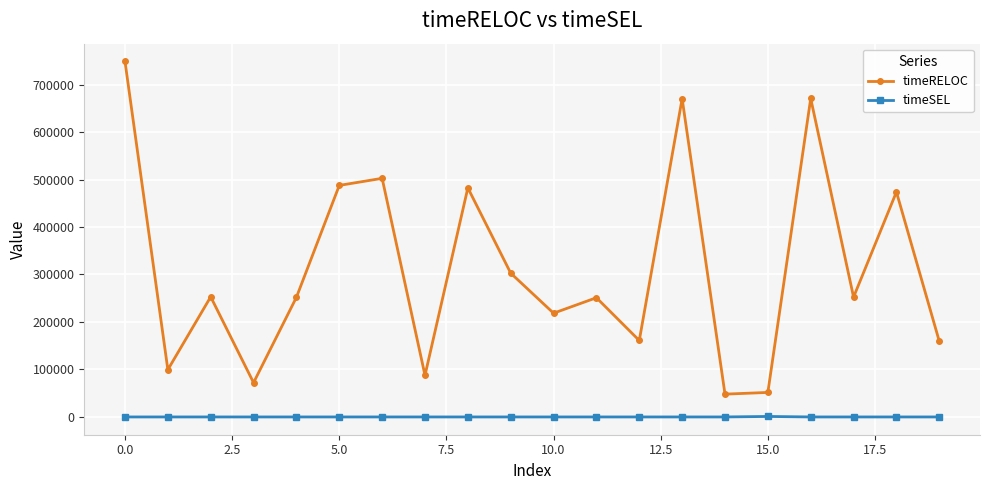

Rank the series by their average value, from lowest to highest.

timeSEL, timeRELOC